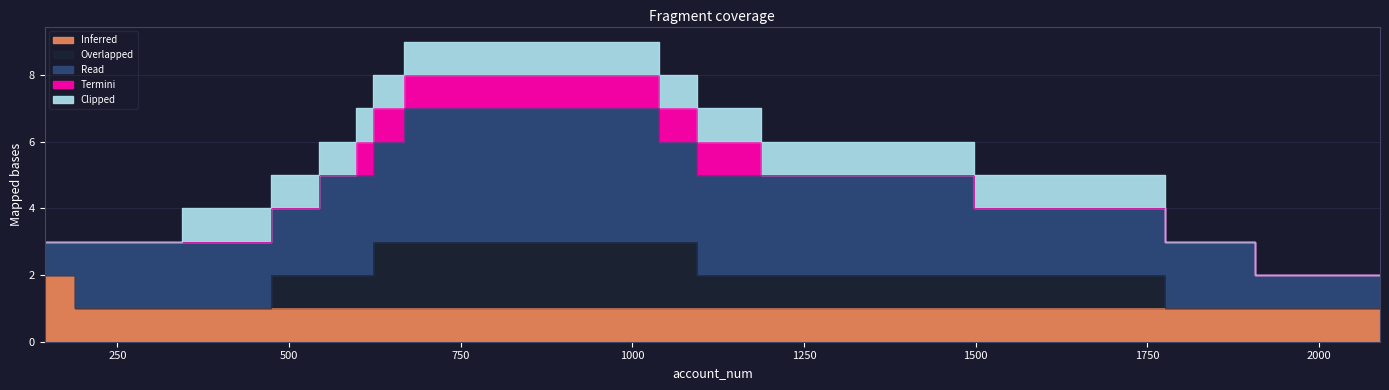

Between 1077 and 1264, which series saw the biggest shift?

Overlapped